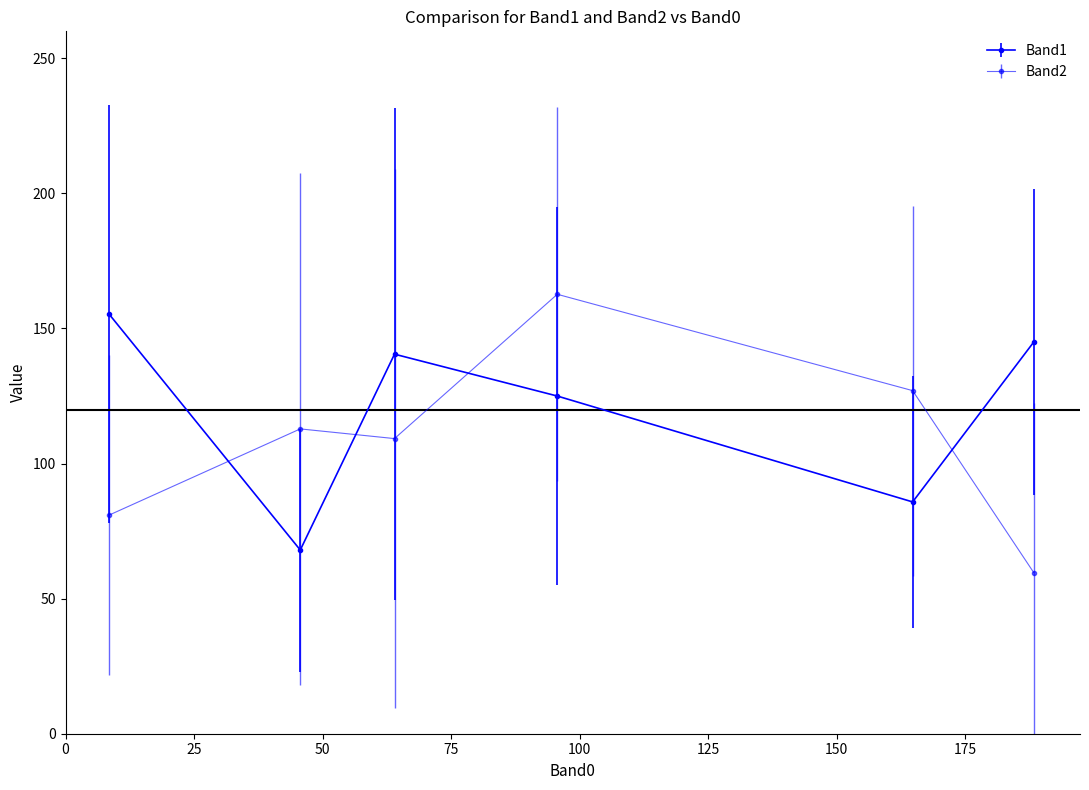

Count the number of data series in this chart.

2